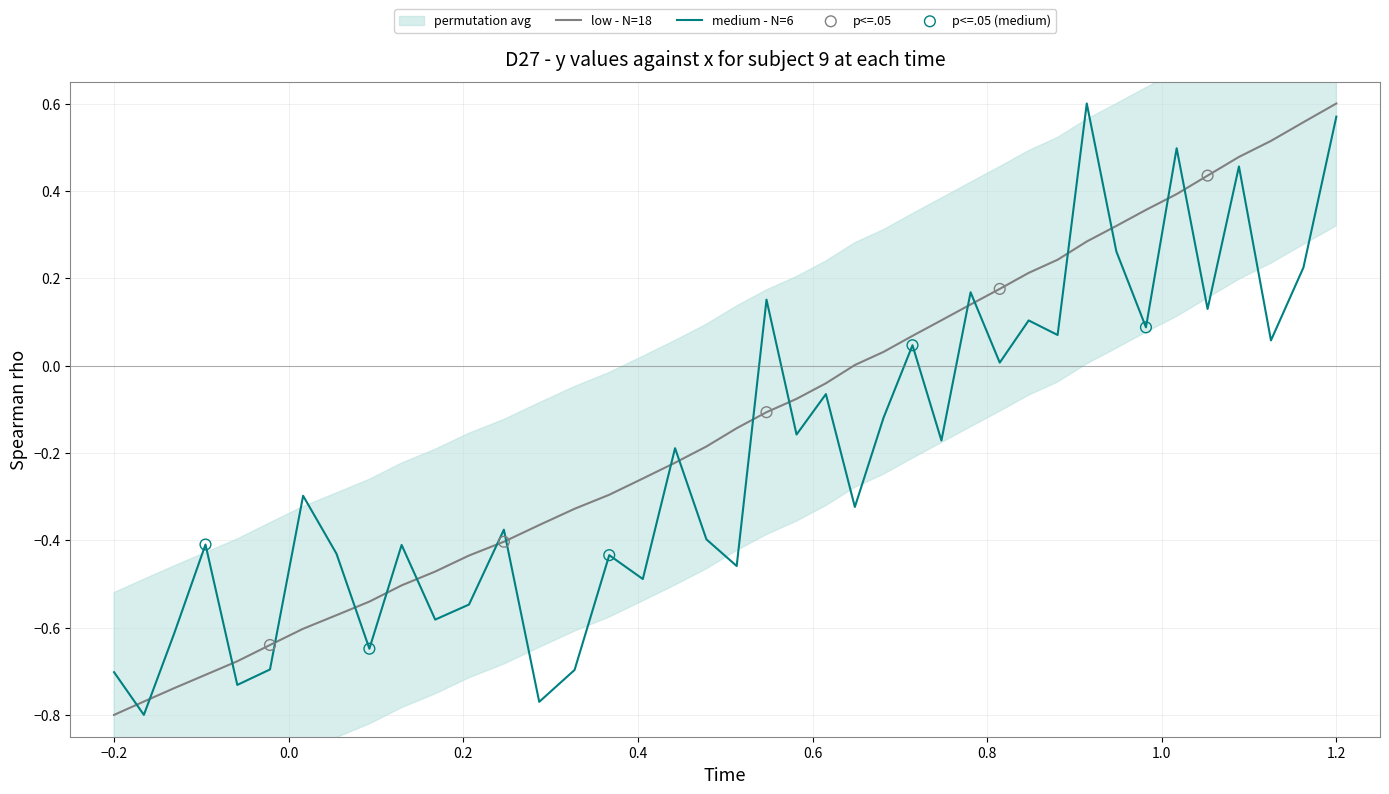

Which category has the highest value in the low - N=18 series?

1.2